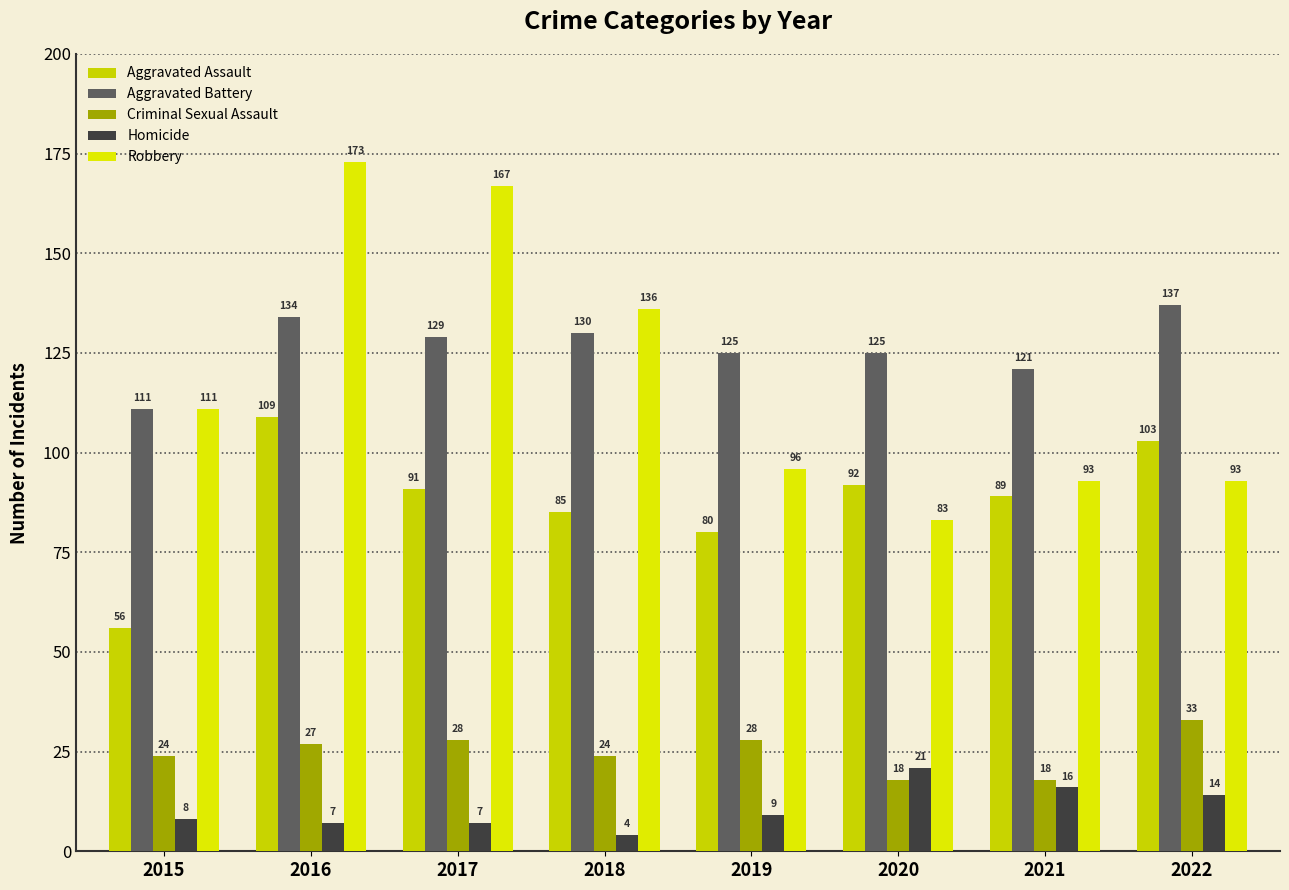

Reading right to left, what are all the values shown in this chart?

Aggravated Assault: 2022=103	2021=89	2020=92	2019=80	2018=85	2017=91	2016=109	2015=56
Aggravated Battery: 2022=137	2021=121	2020=125	2019=125	2018=130	2017=129	2016=134	2015=111
Criminal Sexual Assault: 2022=33	2021=18	2020=18	2019=28	2018=24	2017=28	2016=27	2015=24
Homicide: 2022=14	2021=16	2020=21	2019=9	2018=4	2017=7	2016=7	2015=8
Robbery: 2022=93	2021=93	2020=83	2019=96	2018=136	2017=167	2016=173	2015=111